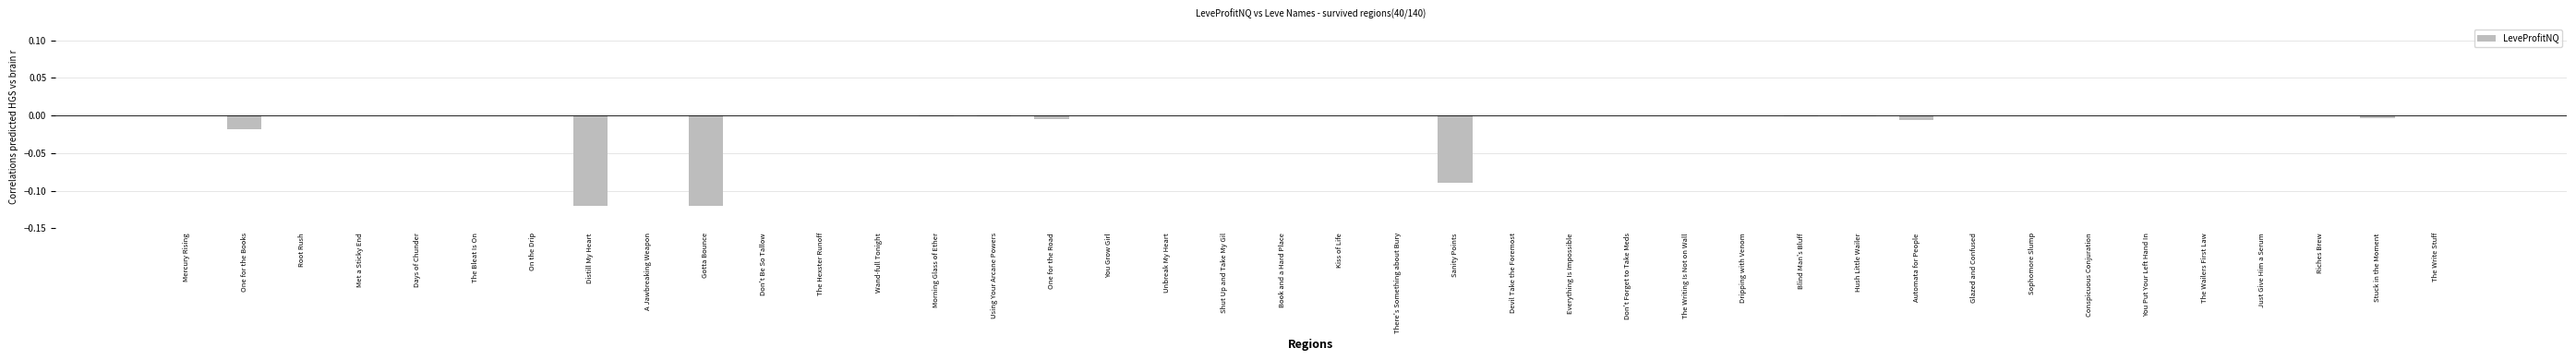

Is it true that the value at On the Drip is -0.0?

True